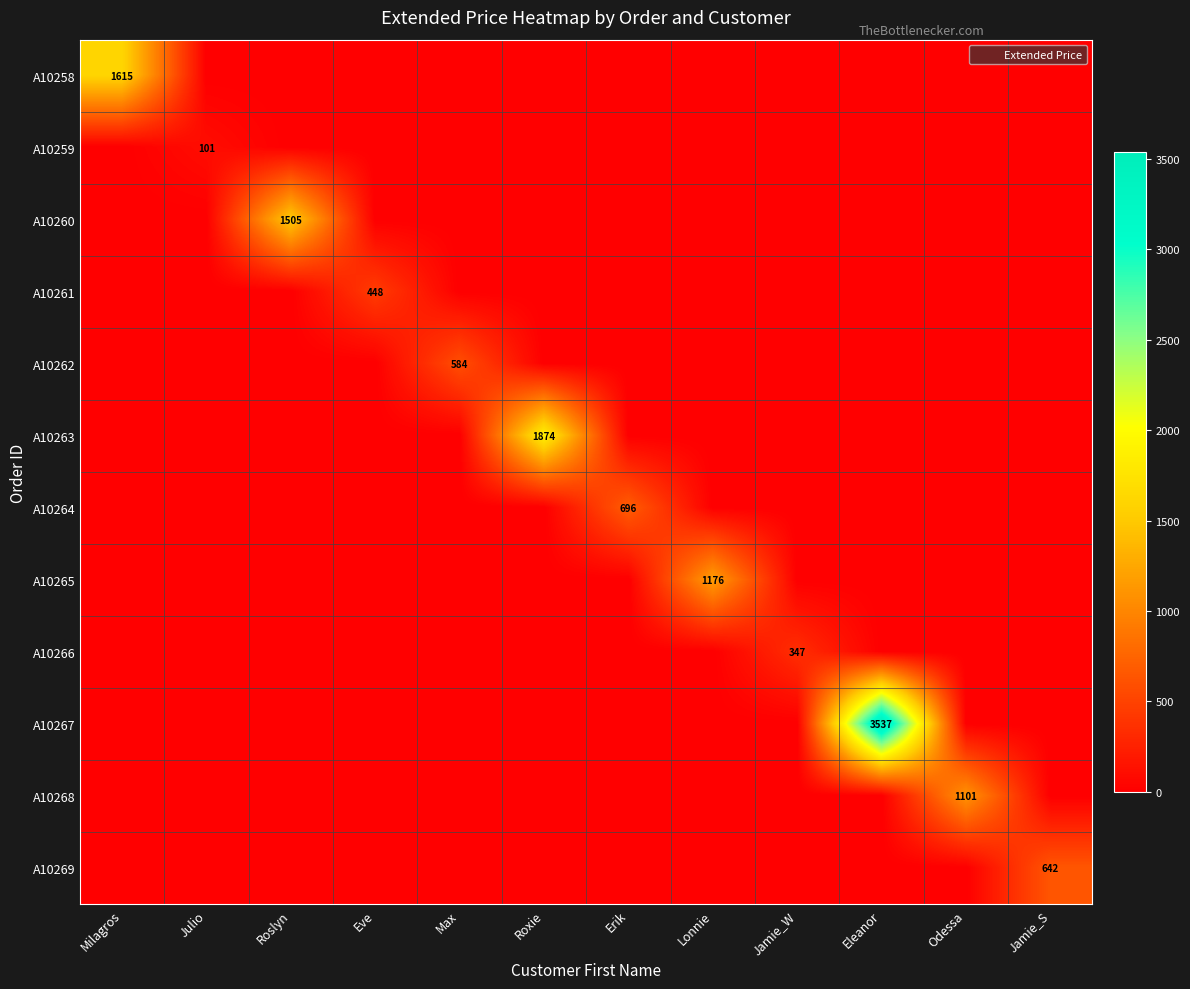

How many positive values does the A10263 series have?

1